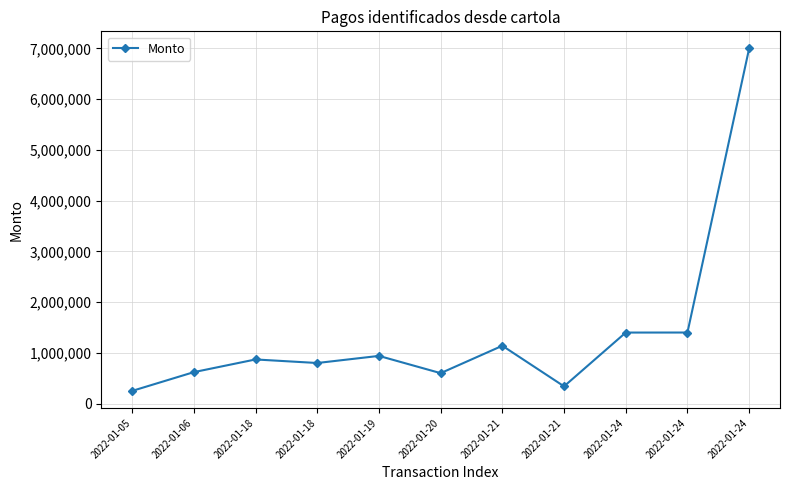

What is the sum of the values at 2022-01-21 and 2022-01-18?

2010000